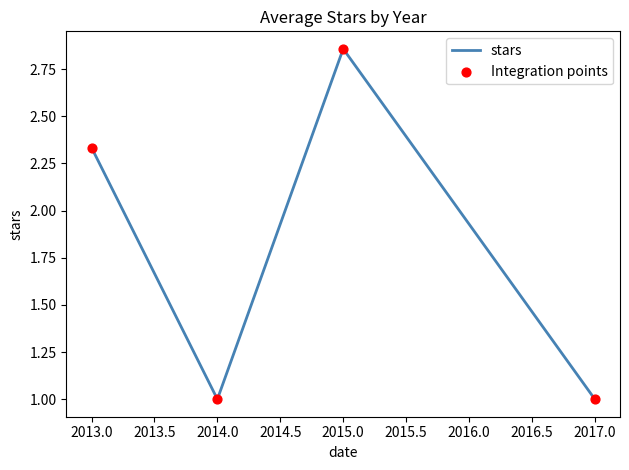

What is the change in value from 2013.0 to 2017.0?

-1.3